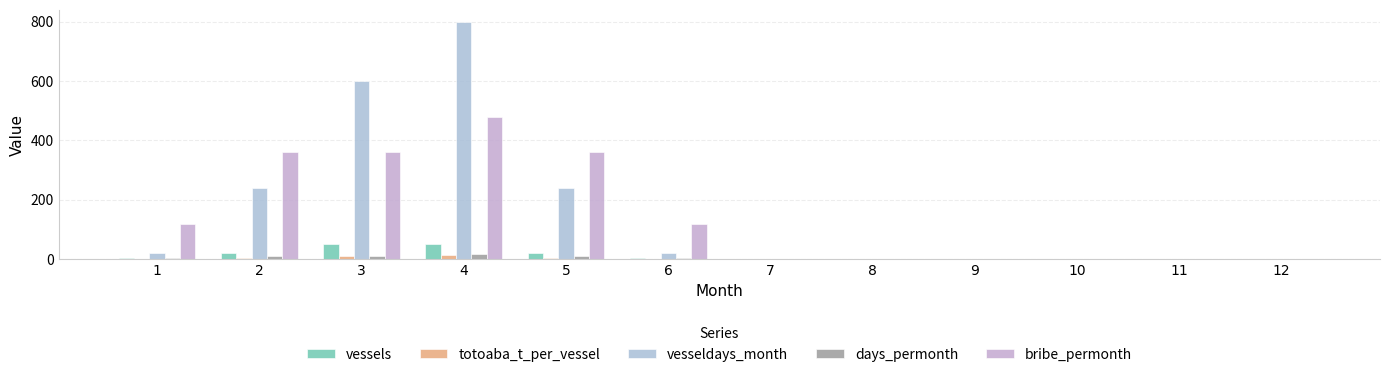

What is the difference between the maximum and minimum values in the vessels series?

50.0